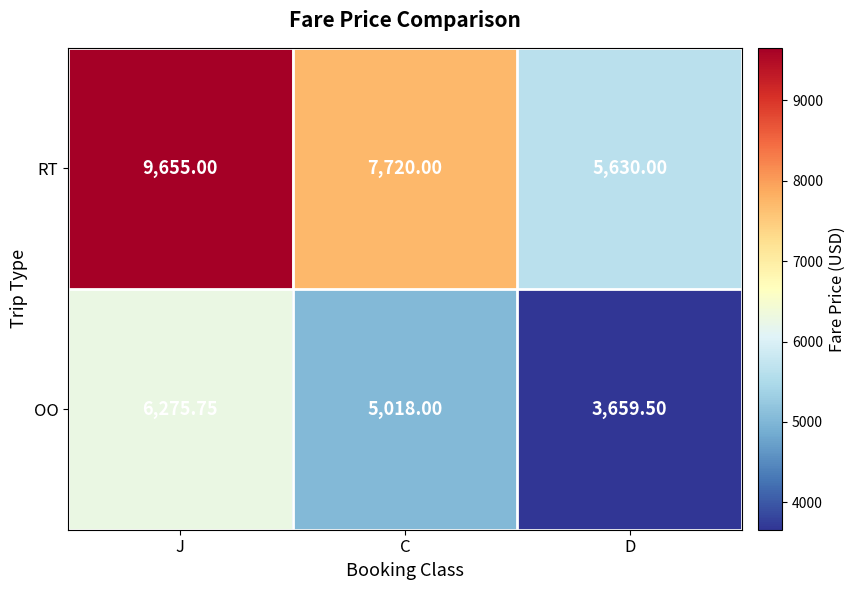

At which label does OO reach its peak?

J